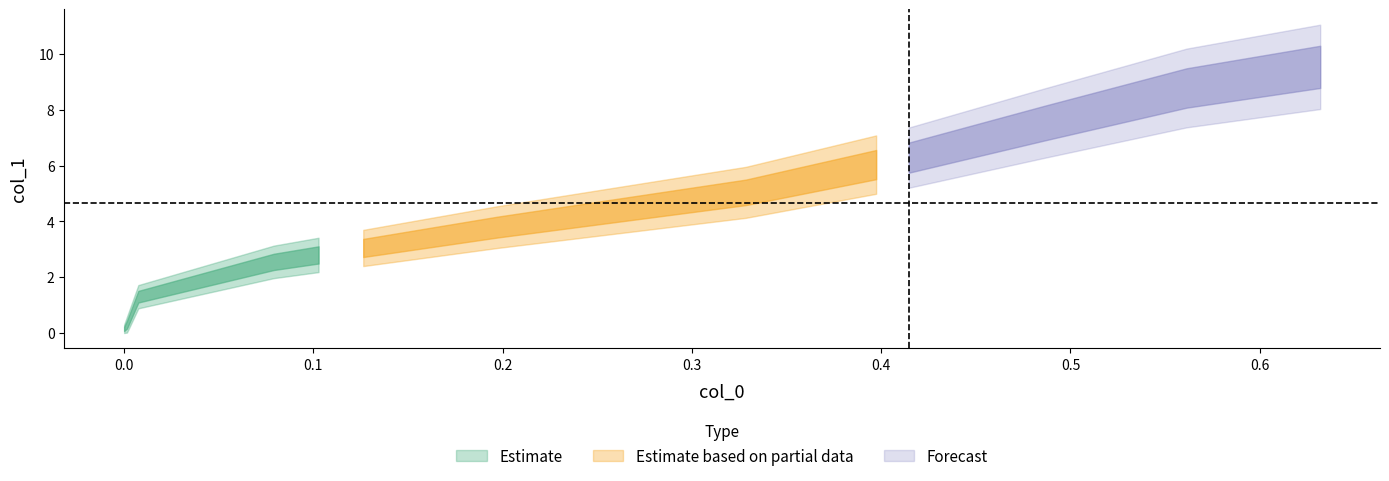

True or false: y and x intersect in this chart.

False